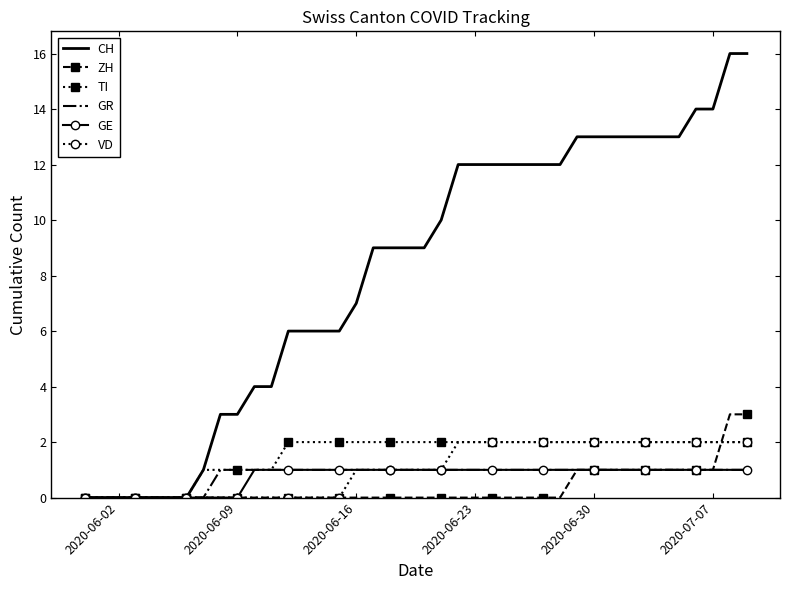

Which series has the largest total across all categories?

CH